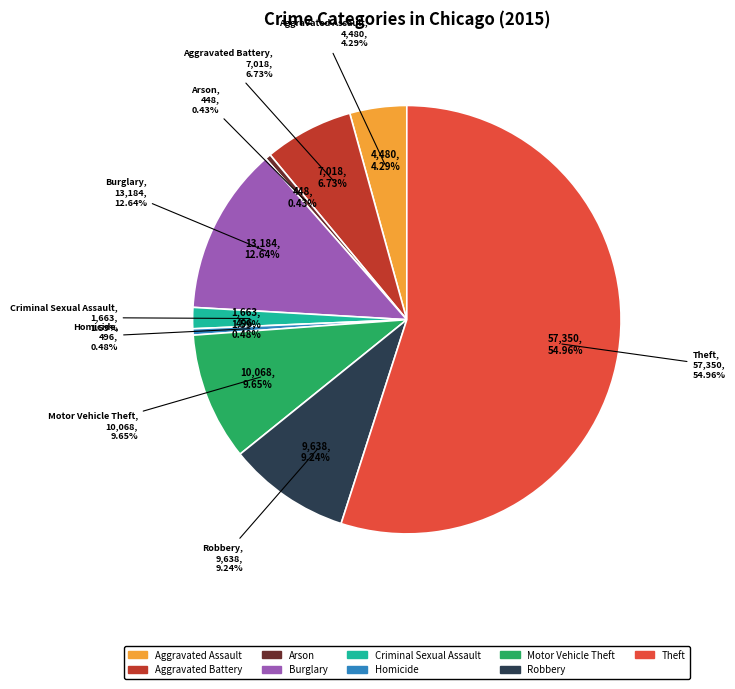

What is the total percentage of Theft and Motor Vehicle Theft?

64.6%